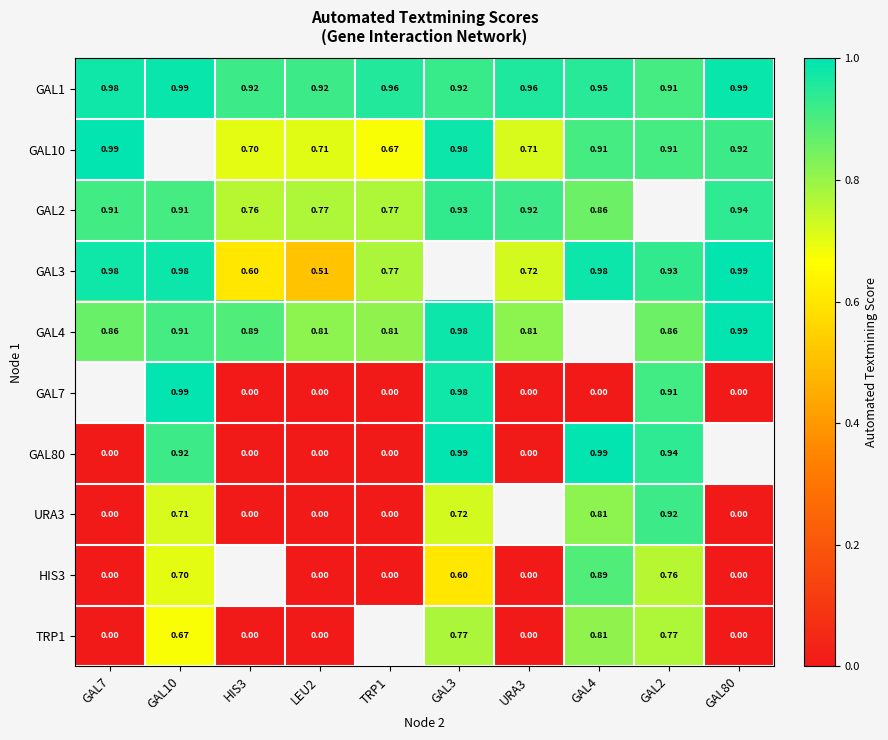

At which label does GAL80 reach its peak?

GAL3